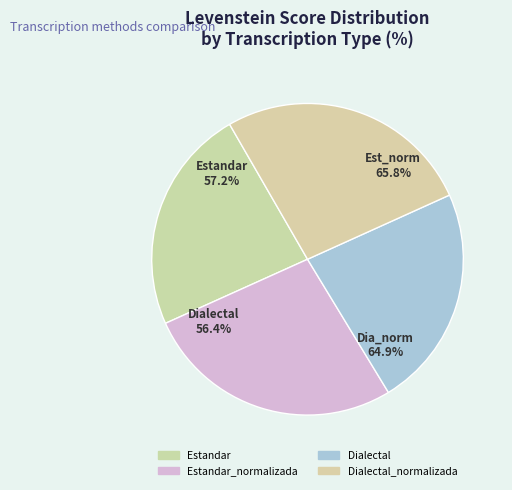

What portion of the pie excludes Estandar_normalizada?

73.1%